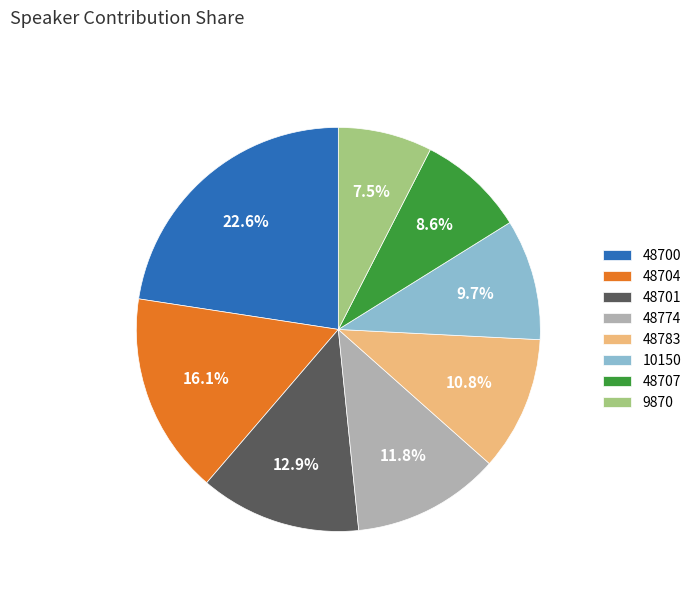

To the nearest percent, what is the average slice percentage?

12%